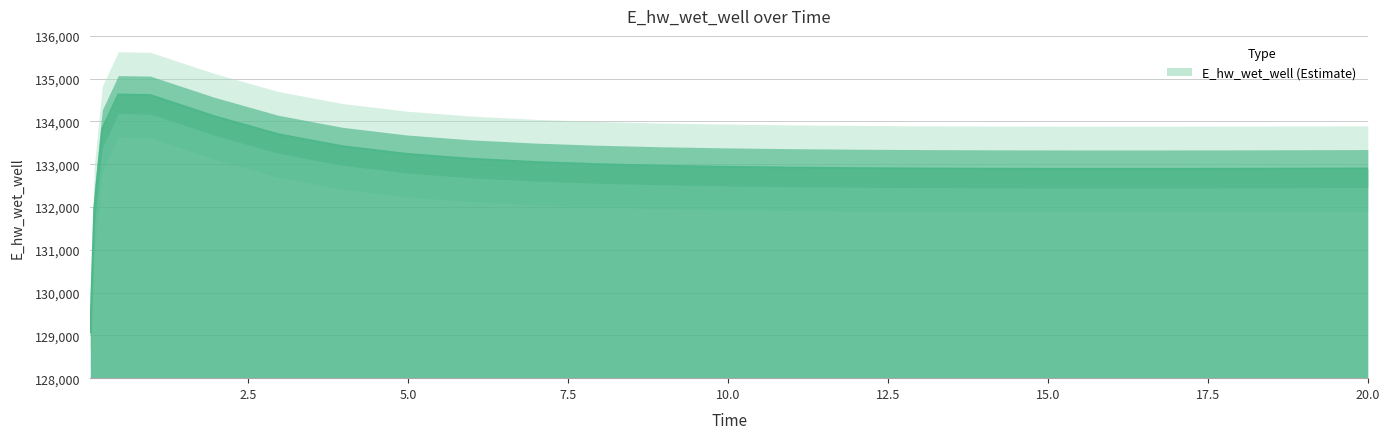

At which category does the chart reach its minimum across all series?

0.03125